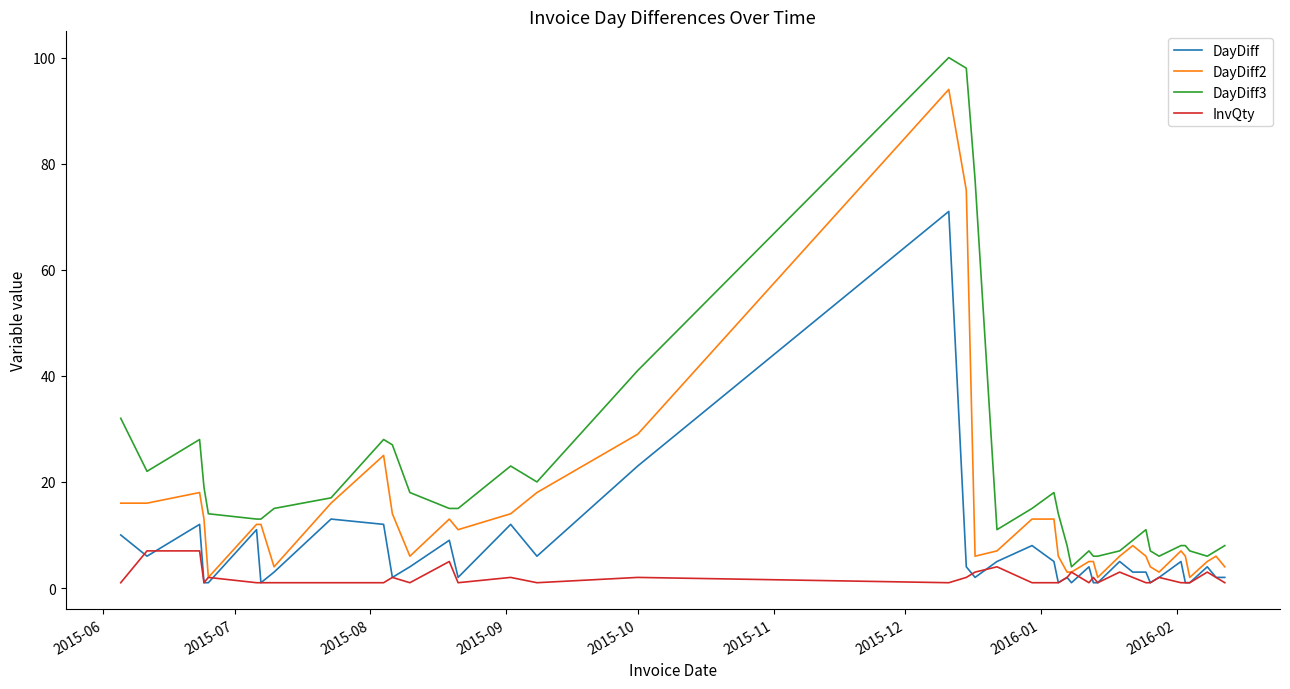

True or false: DayDiff and DayDiff3 cross at least once.

False